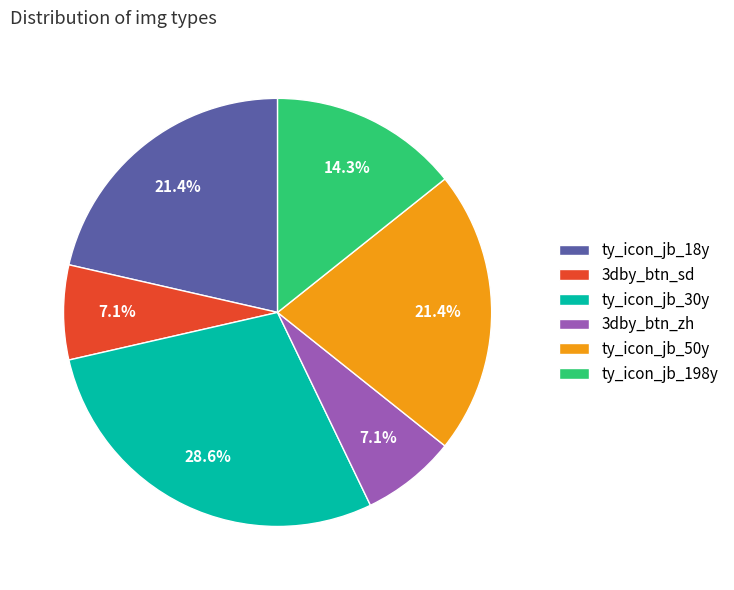

What portion of the pie excludes ty_icon_jb_198y?

85.7%